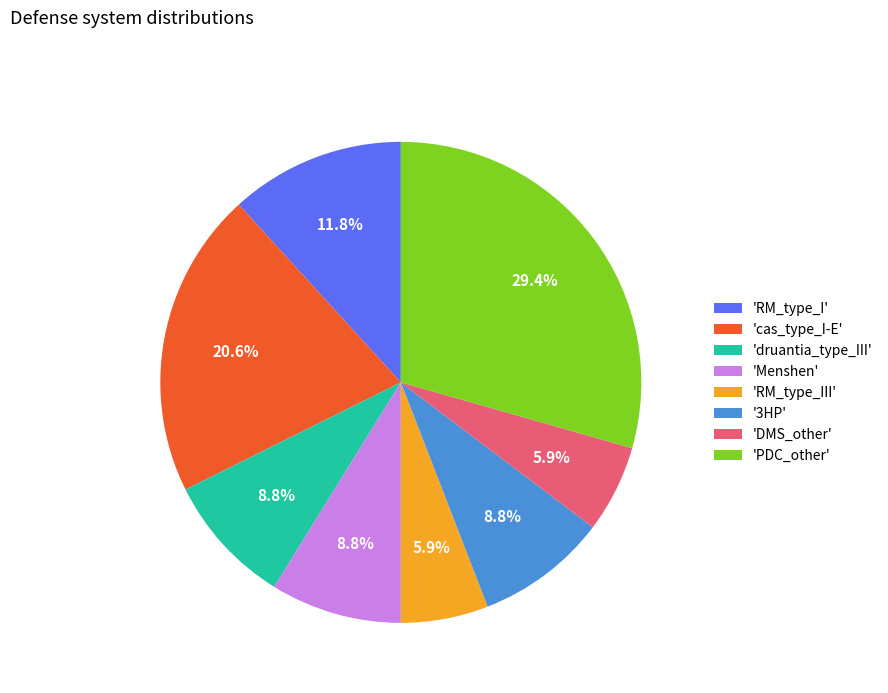

What is the total percentage of 'Menshen' and 'druantia_type_III'?

17.6%